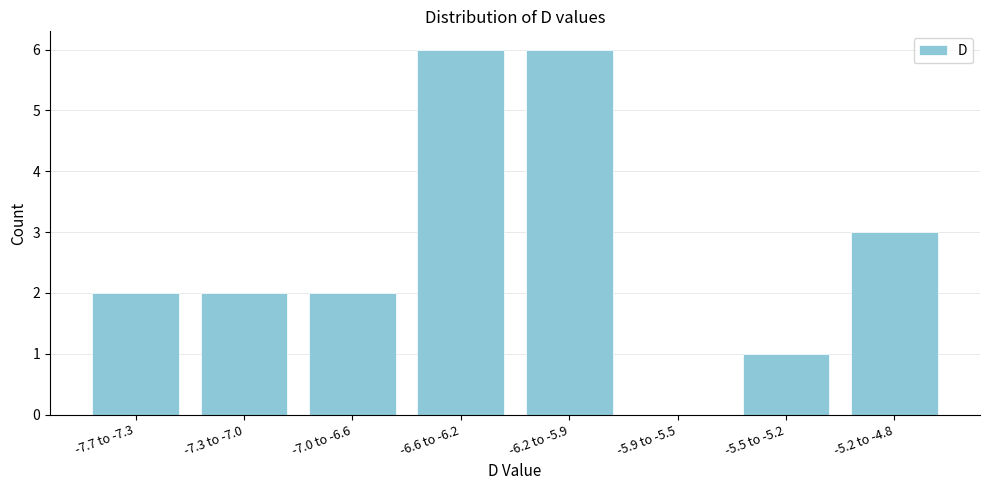

Reading left to right, transcribe all the data shown in this chart.

-7.7 to -7.3=2	-7.3 to -7.0=2	-7.0 to -6.6=2	-6.6 to -6.2=6	-6.2 to -5.9=6	-5.9 to -5.5=0	-5.5 to -5.2=1	-5.2 to -4.8=3